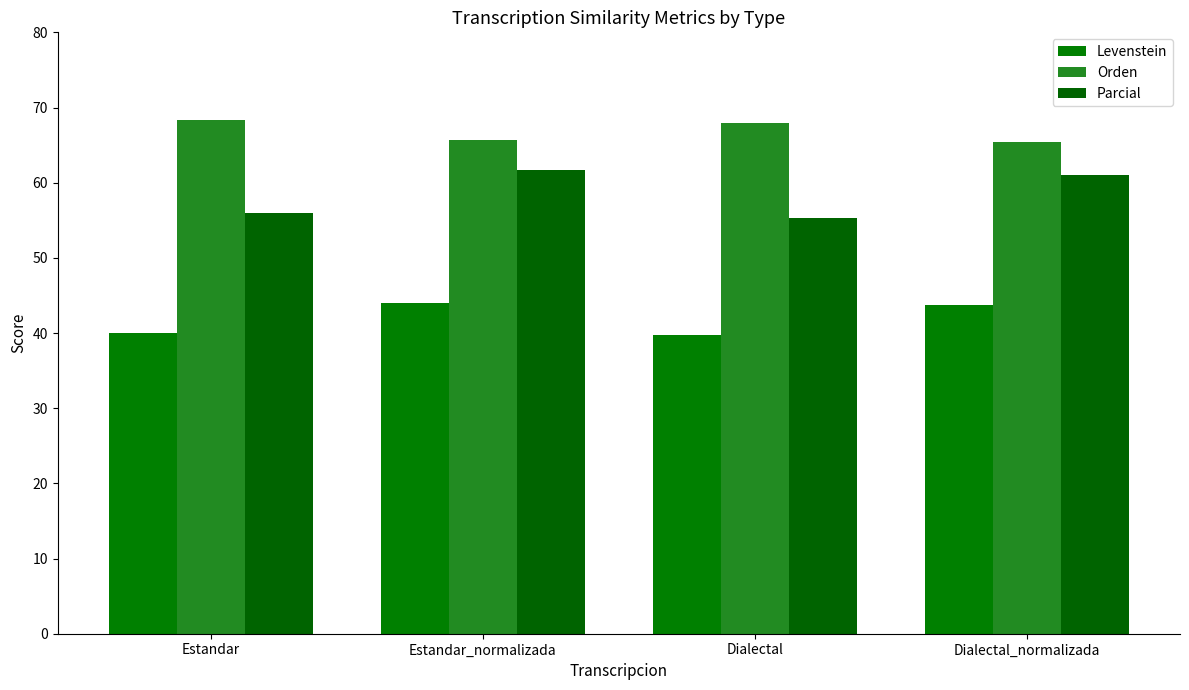

How many groups of bars are there?

4